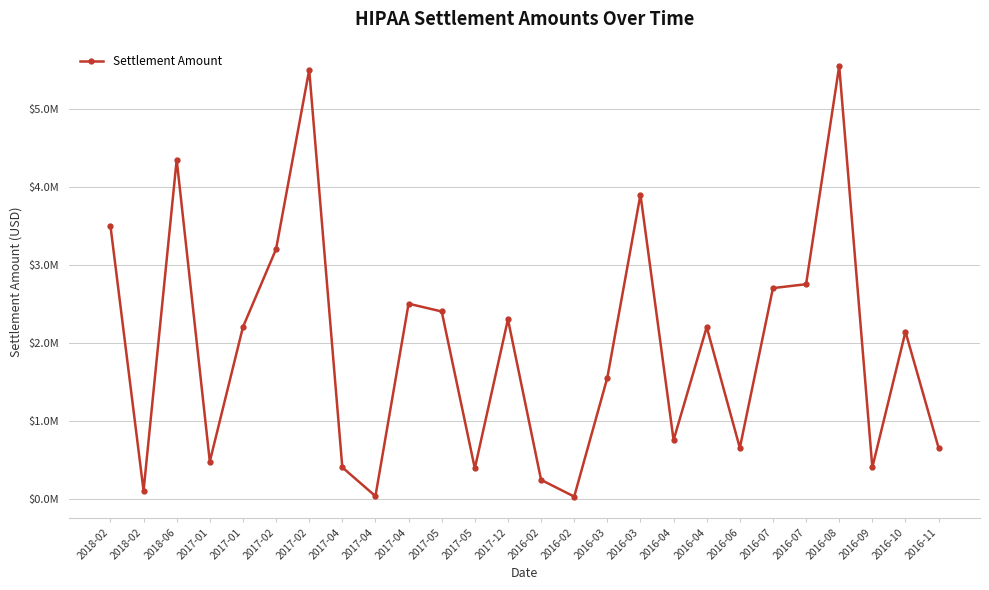

What is the label of the 11th point from the left?

2017-05